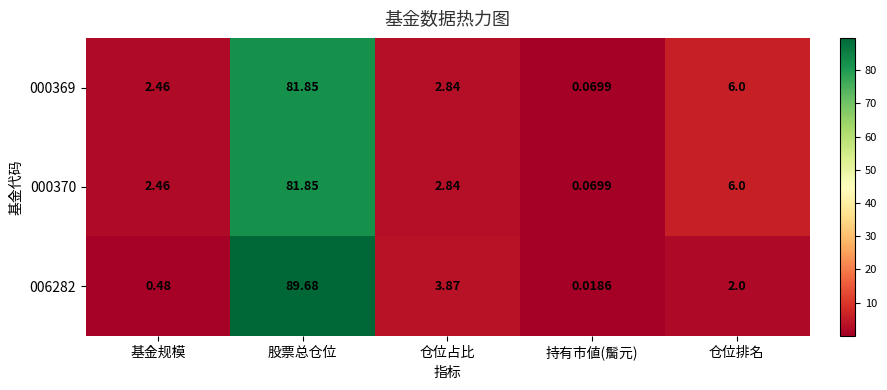

At which label does 006282 reach its minimum?

持有市値(䯾元)